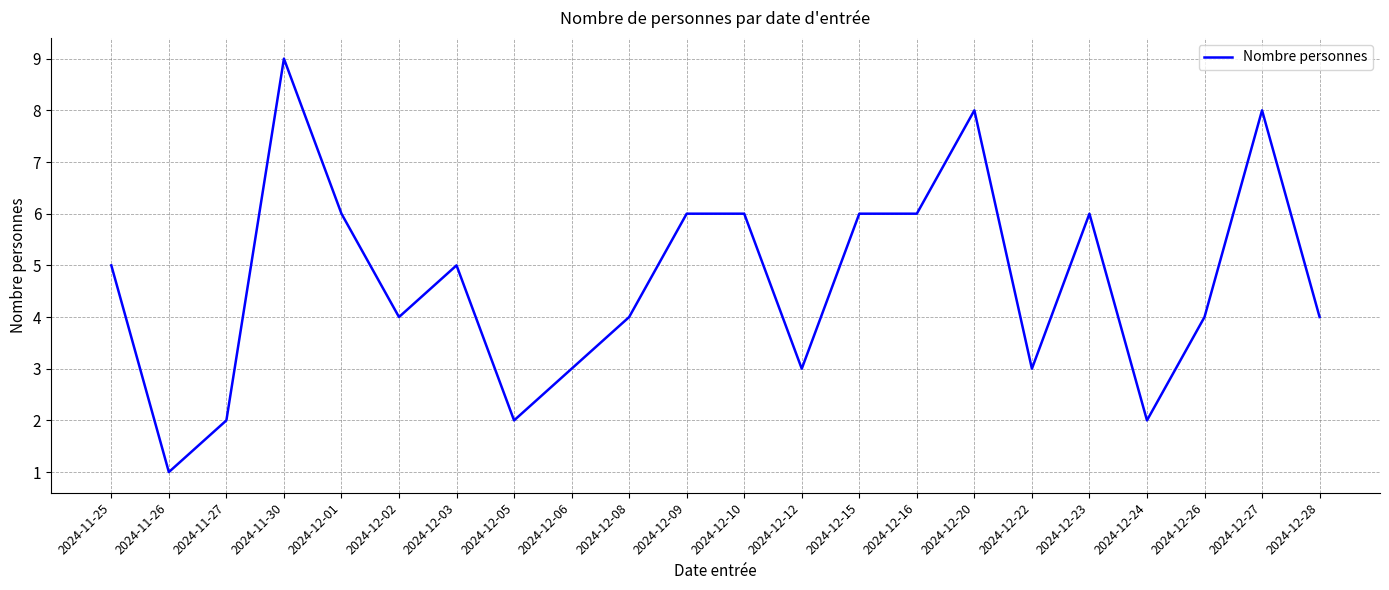

What position from the right is 2024-12-12?

10